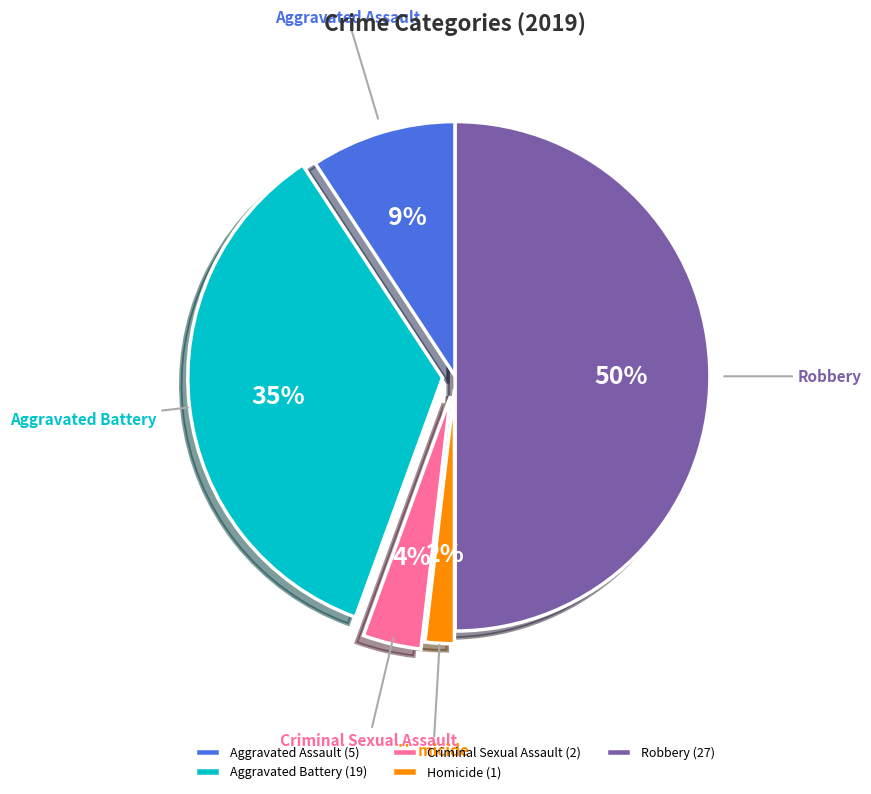

To the nearest percent, what percentage of the pie is Aggravated Battery?

35%